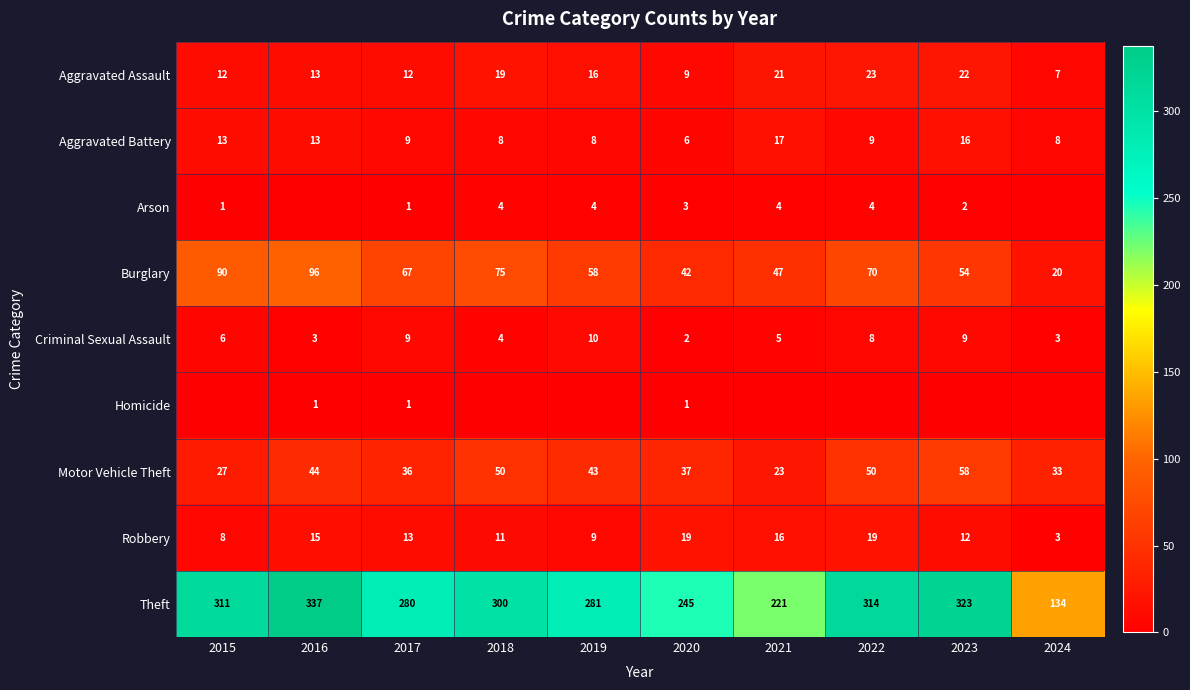

What is the sum of all Burglary values?

619